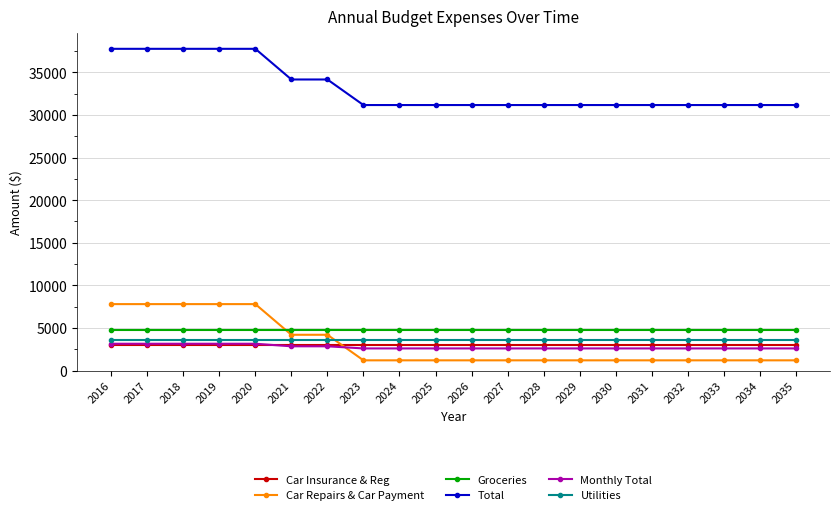

What is the spread (max minus min) of values at 2027?

29970.0